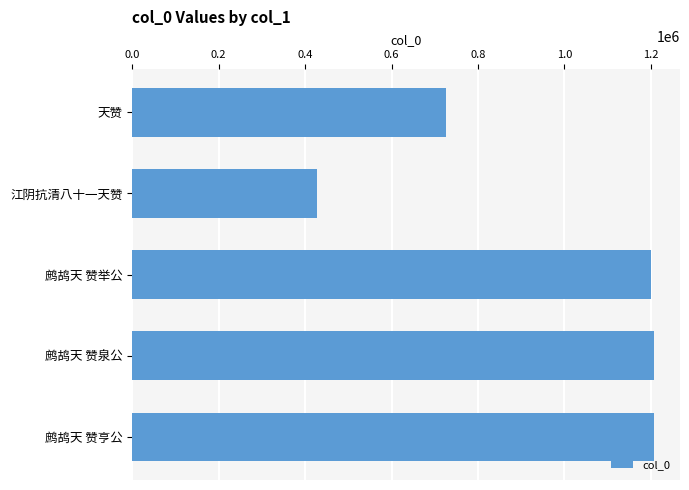

What is the maximum value shown in the chart?

1207054